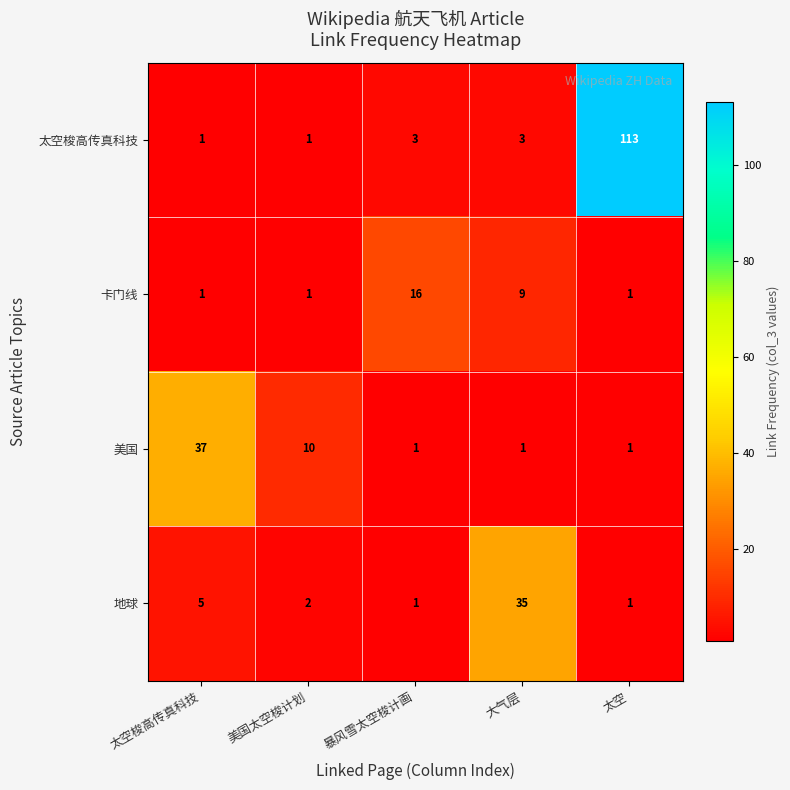

How many data points does each series have?

5